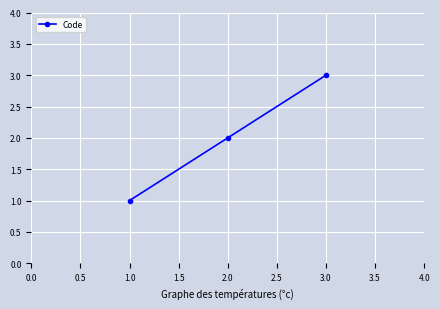

What is the change in value from 1.0 to 3.0?

+2